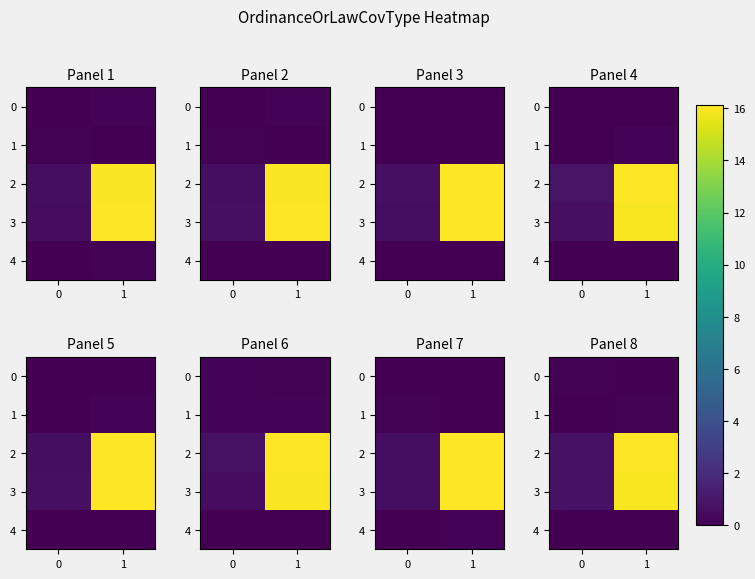

List the series in order of their peak value, lowest first.

4, 0, 1, 3, 2